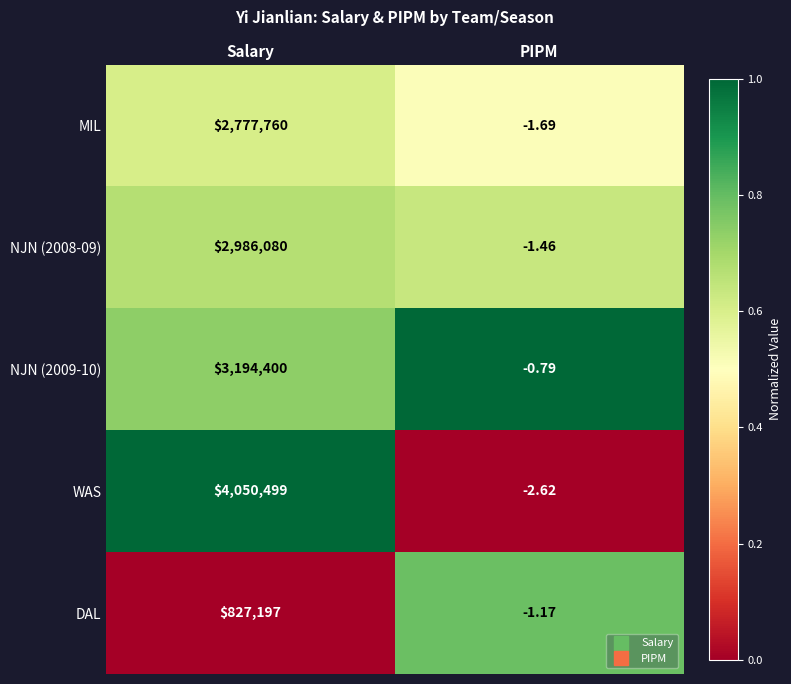

Rank the series at PIPM from highest to lowest value.

NJN (2009-10), DAL, NJN (2008-09), MIL, WAS